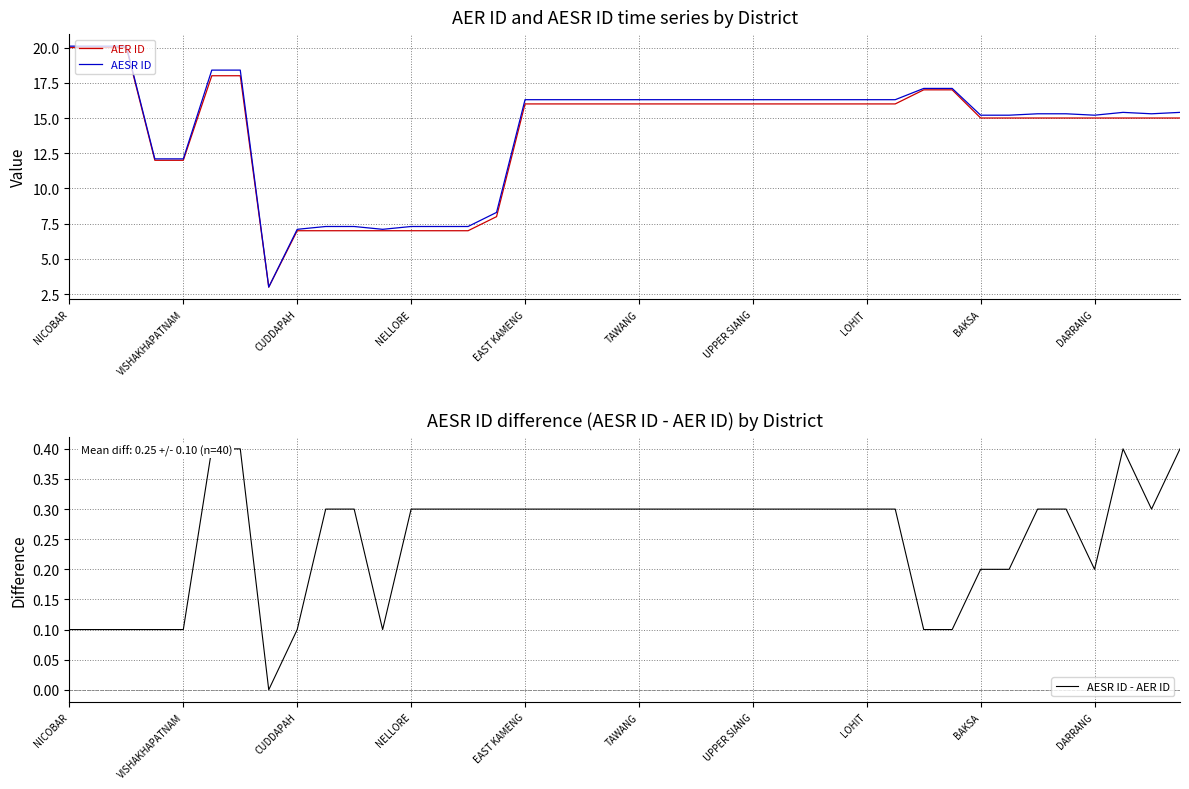

What is the sum of all AER ID values?

558.0